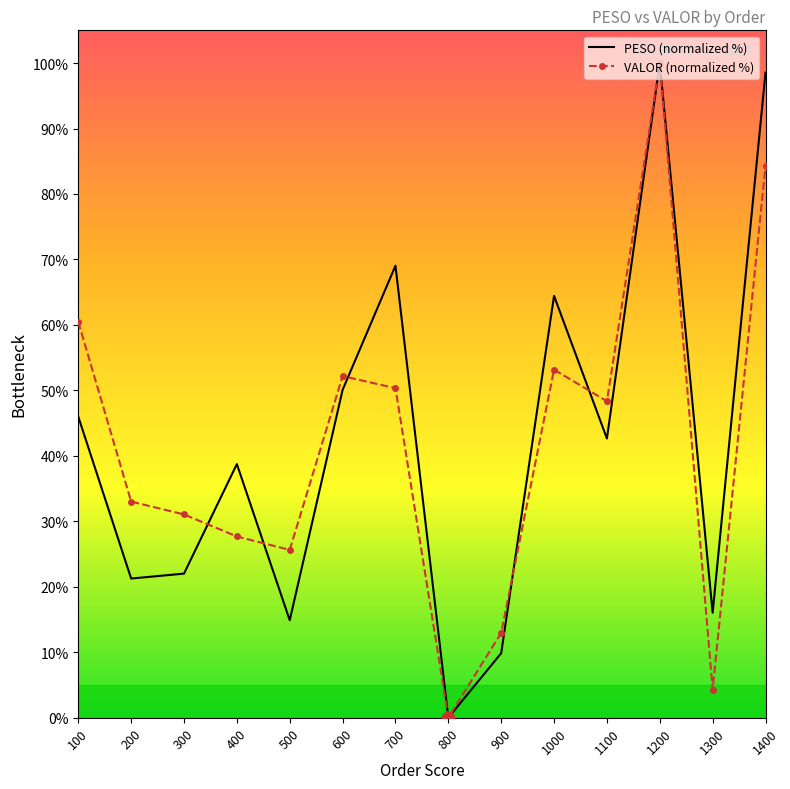

Is the value of VALOR (normalized %) at 400 greater than the value of PESO (normalized %) at 1300?

Yes